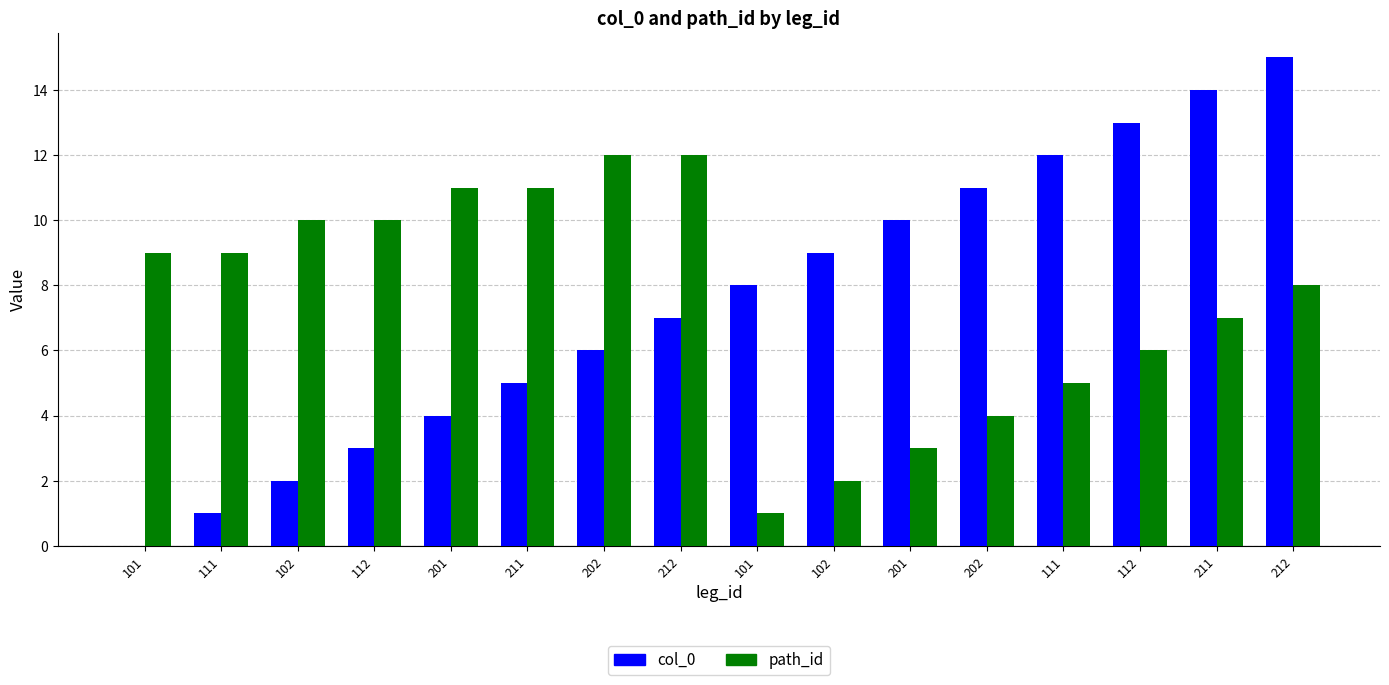

The path_id series shows 2 at 211. True or false?

False